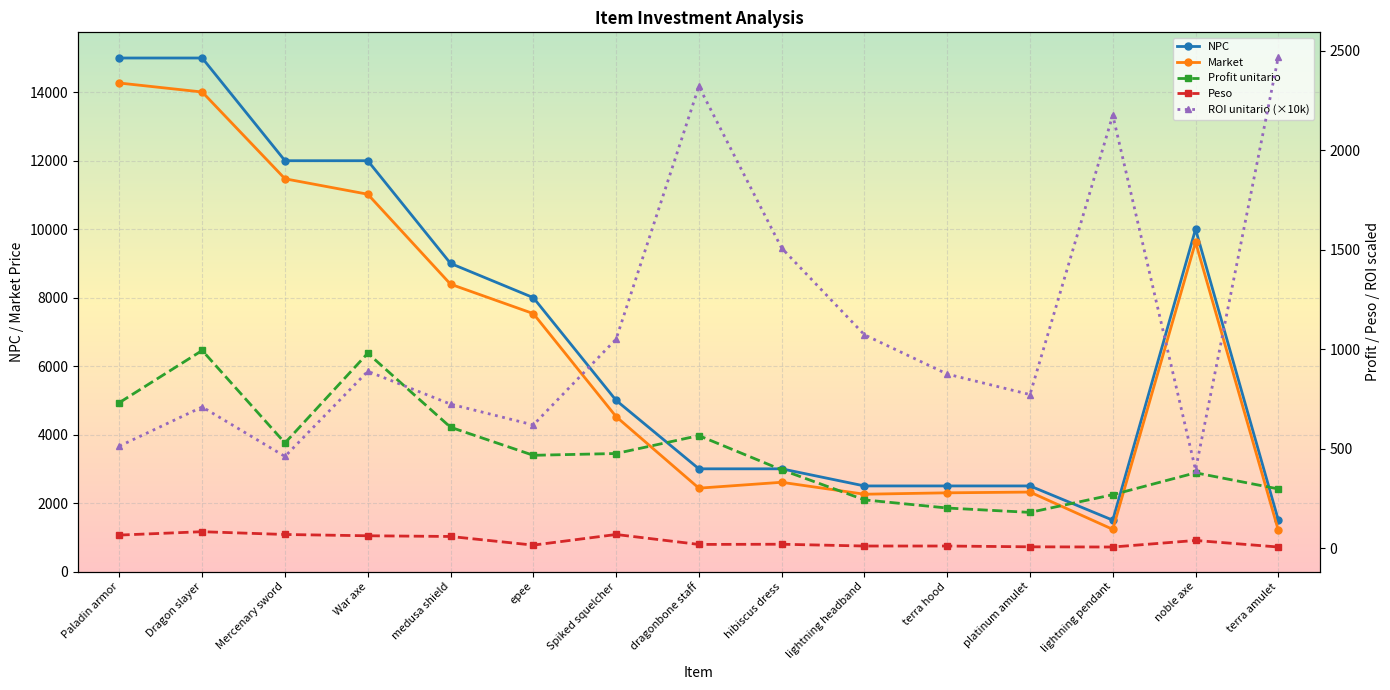

Reading left to right, list all the values displayed in this chart.

NPC: Paladin armor=15000.0	Dragon slayer=15000.0	Mercenary sword=12000.0	War axe=12000.0	medusa shield=9000.0	epee=8000.0	Spiked squelcher=5000.0	dragonbone staff=3000.0	hibiscus dress=3000.0	lightning headband=2500.0	terra hood=2500.0	platinum amulet=2500.0	lightning pendant=1500.0	noble axe=10000.0	terra amulet=1500.0
Market: Paladin armor=14269.0	Dragon slayer=14007.0	Mercenary sword=11472.0	War axe=11021.0	medusa shield=8393.0	epee=7534.0	Spiked squelcher=4525.0	dragonbone staff=2435.0	hibiscus dress=2607.0	lightning headband=2258.0	terra hood=2299.0	platinum amulet=2321.0	lightning pendant=1232.0	noble axe=9622.0	terra amulet=1203.0
Profit unitario: Paladin armor=731.0	Dragon slayer=993.0	Mercenary sword=528.0	War axe=979.0	medusa shield=607.0	epee=466.0	Spiked squelcher=475.0	dragonbone staff=565.0	hibiscus dress=393.0	lightning headband=242.0	terra hood=201.0	platinum amulet=179.0	lightning pendant=268.0	noble axe=378.0	terra amulet=297.0
Peso: Paladin armor=65.0	Dragon slayer=82.0	Mercenary sword=68.0	War axe=61.5	medusa shield=58.0	epee=14.5	Spiked squelcher=68.0	dragonbone staff=18.0	hibiscus dress=19.0	lightning headband=10.0	terra hood=10.0	platinum amulet=6.0	lightning pendant=5.0	noble axe=38.0	terra amulet=5.0
ROI unitario (×10k): Paladin armor=512.3	Dragon slayer=708.9	Mercenary sword=460.3	War axe=888.3	medusa shield=723.2	epee=618.5	Spiked squelcher=1049.7	dragonbone staff=2320.3	hibiscus dress=1507.5	lightning headband=1071.7	terra hood=874.3	platinum amulet=771.2	lightning pendant=2175.3	noble axe=392.8	terra amulet=2468.8